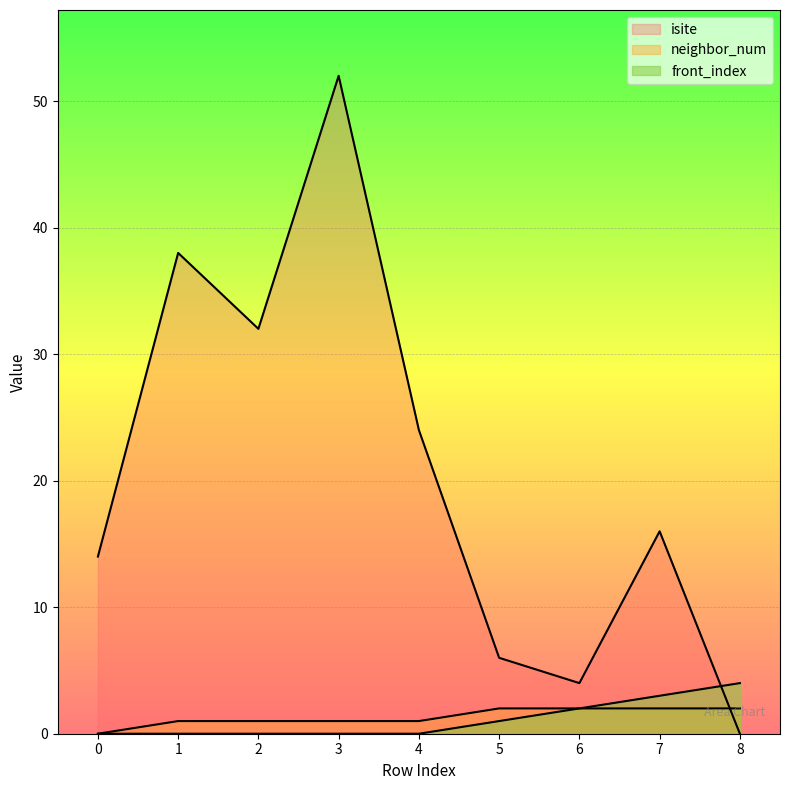

How many positive values does the neighbor_num series have?

8